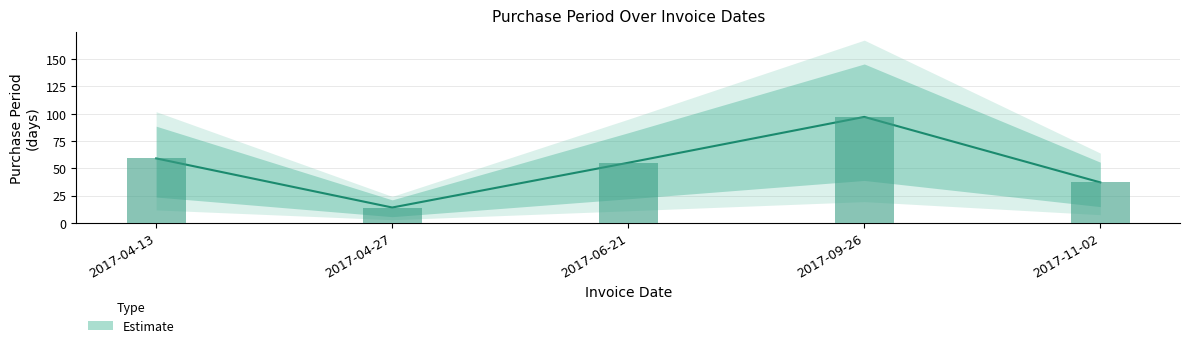

Reading left to right, what are all the values shown in this chart?

2017-04-13=59	2017-04-27=14	2017-06-21=55	2017-09-26=97	2017-11-02=37